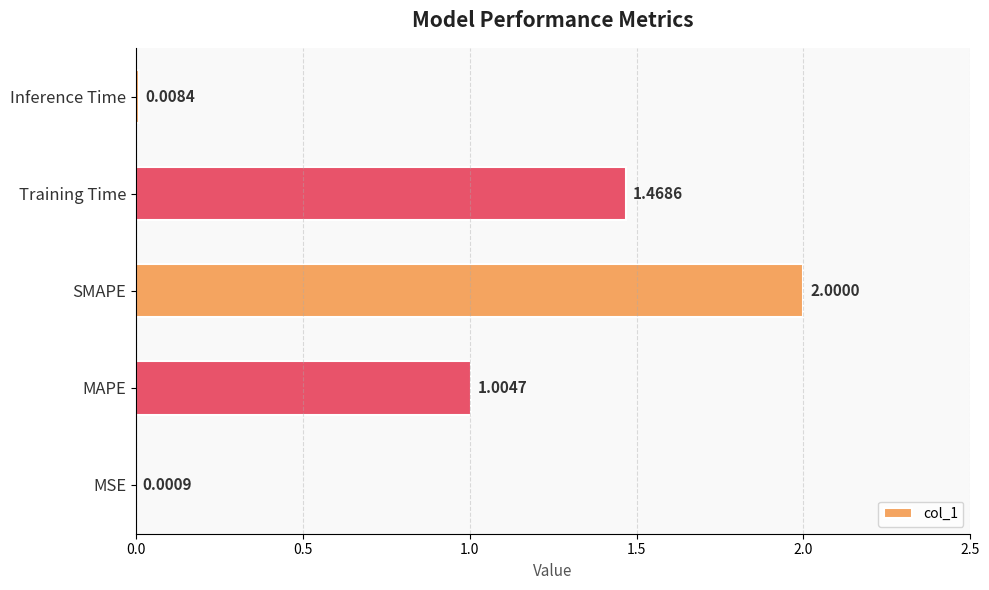

Where is the data nearest to the value 1?

MAPE